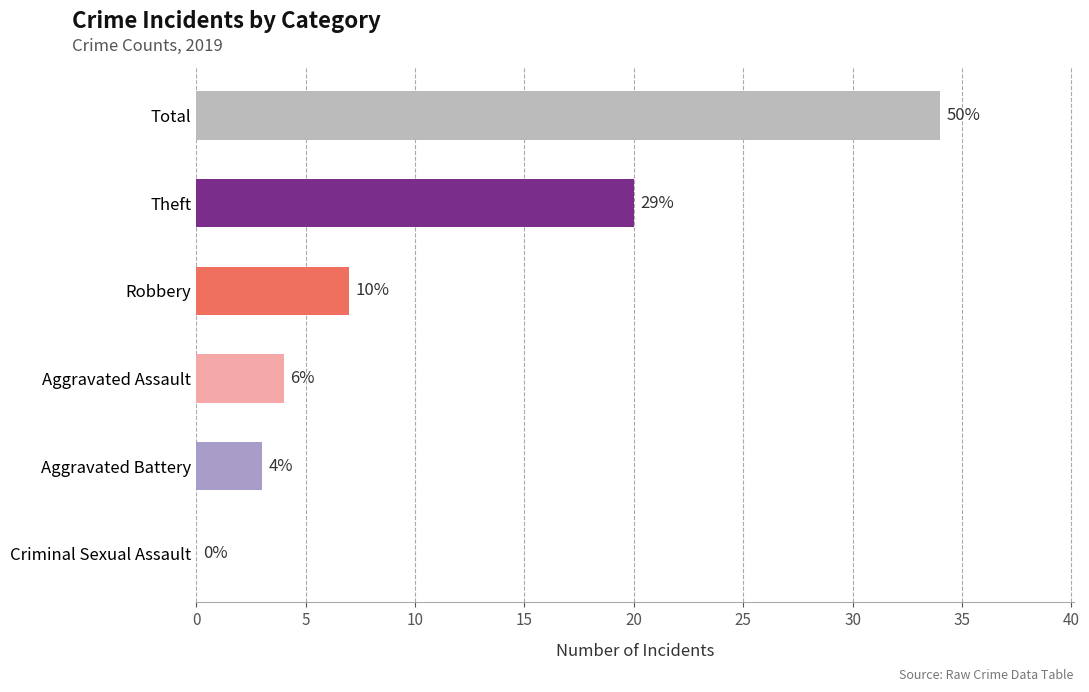

List the labels in order of value, smallest first.

Criminal Sexual Assault, Aggravated Battery, Aggravated Assault, Robbery, Theft, Total